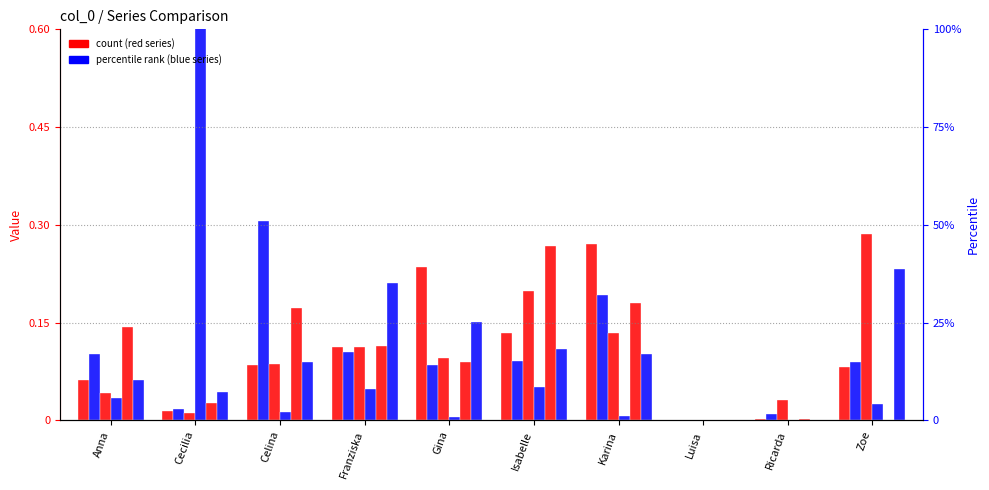

Which category has the highest value in the Martin series?

Isabelle